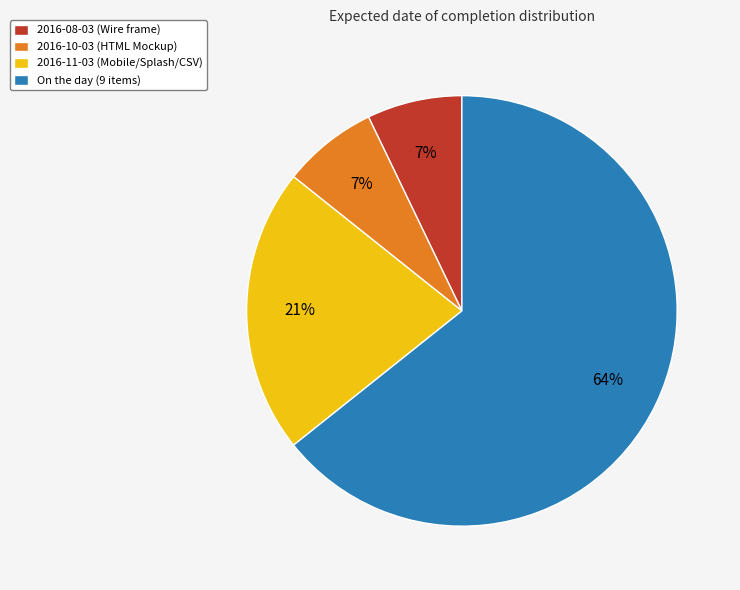

How many slices are in this pie chart?

4